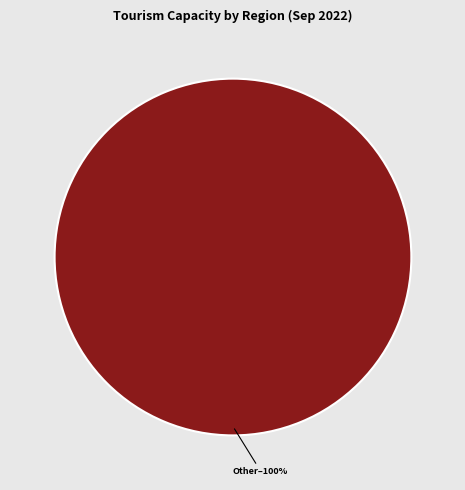

Is there a majority slice in this chart?

Yes